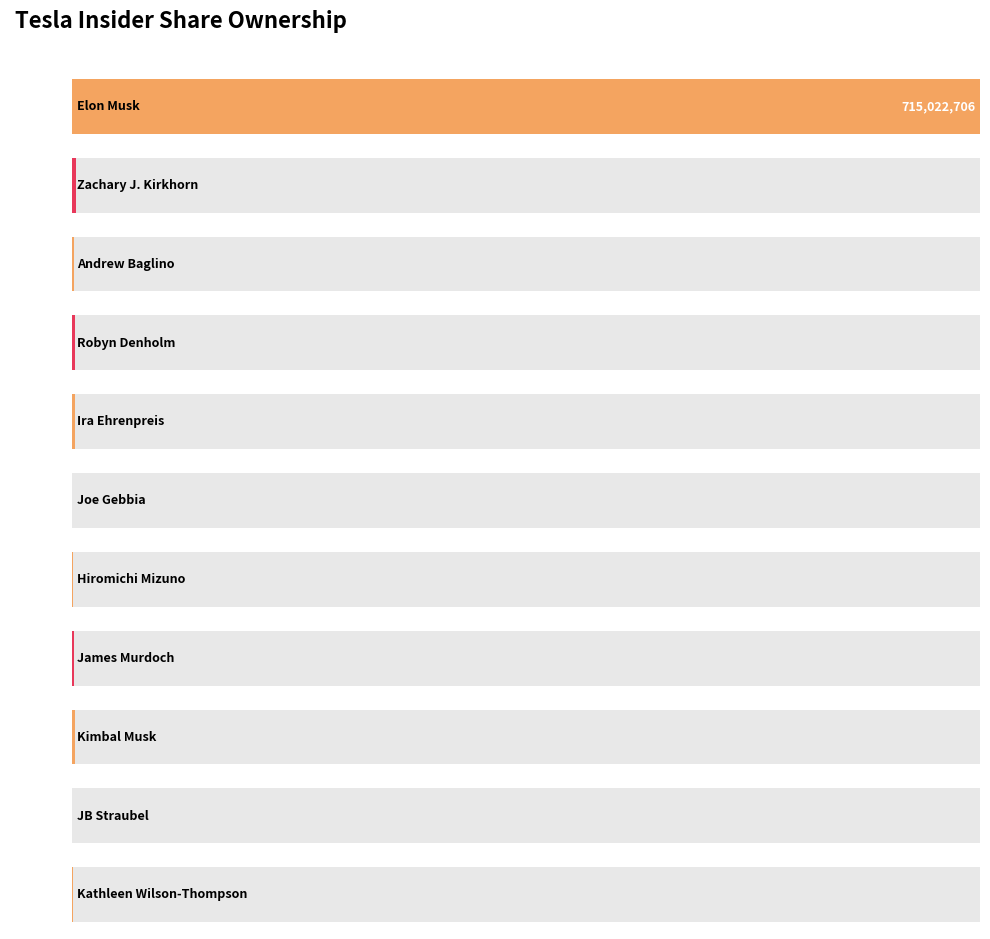

How many distinct data groups are displayed?

1